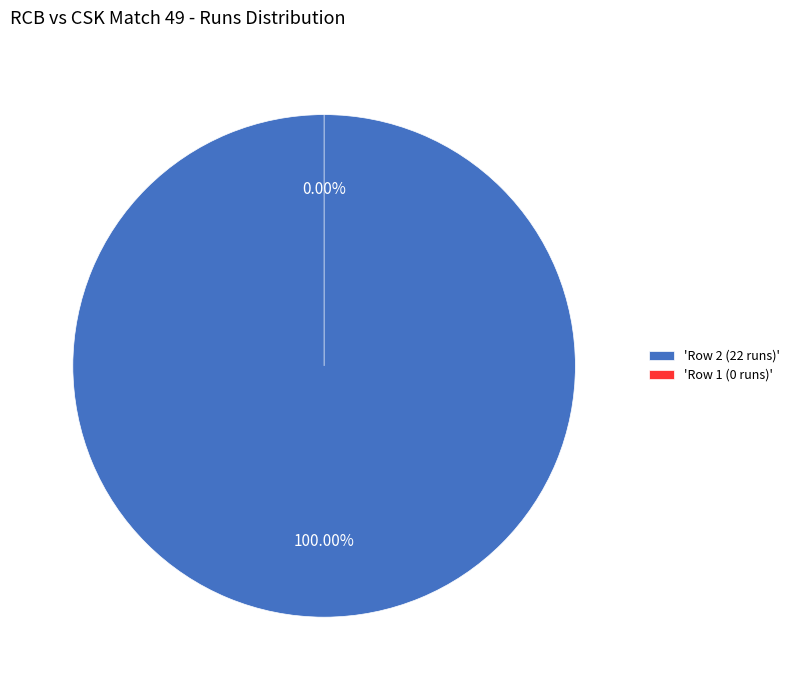

Is it true that Runs: 0 is 1% of the pie?

False